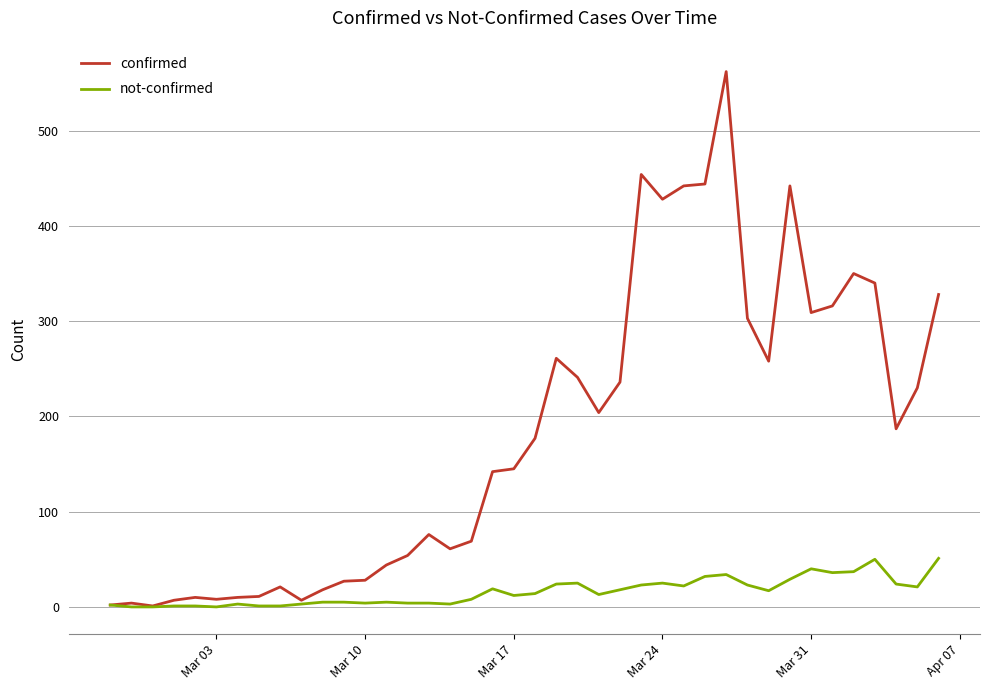

Which series has the largest range (max minus min)?

confirmed